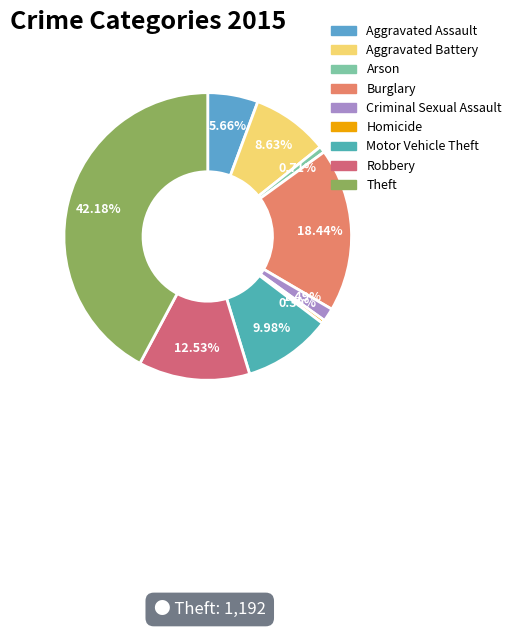

To the nearest percent, what portion does Motor Vehicle Theft represent?

10%